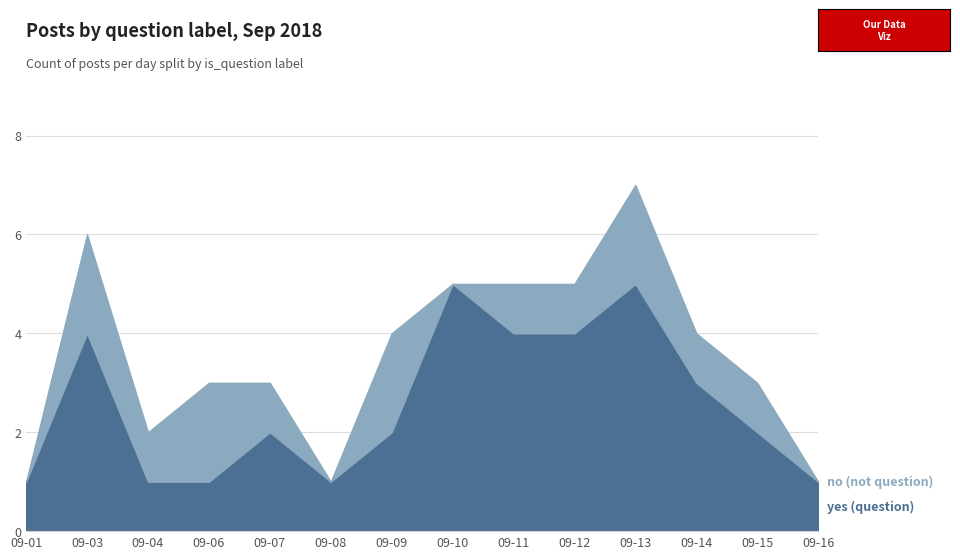

How many interior local valleys (lower than both neighbors) does the data have?

1